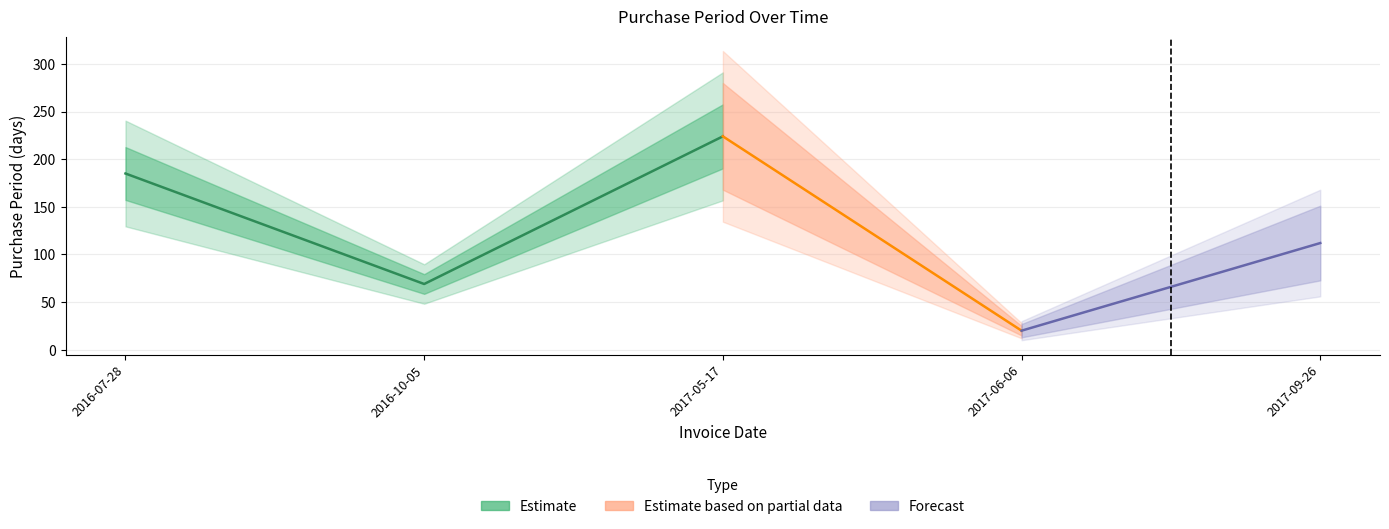

True or false: the data shows 313 at 2016-07-28.

False